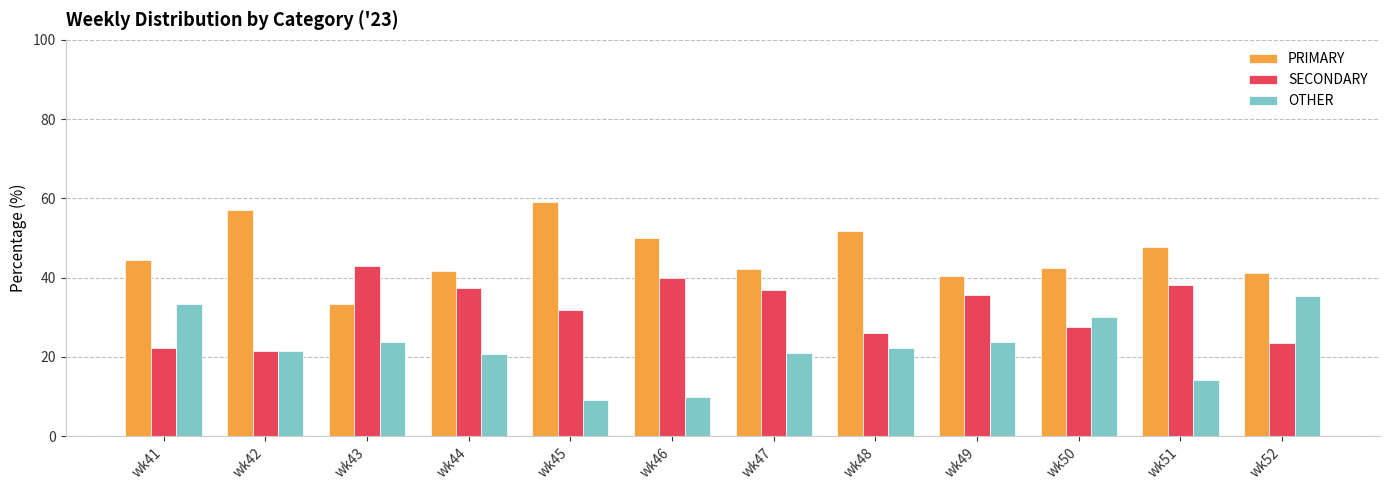

Is the value of SECONDARY at wk43 greater than the value of PRIMARY at wk51?

No